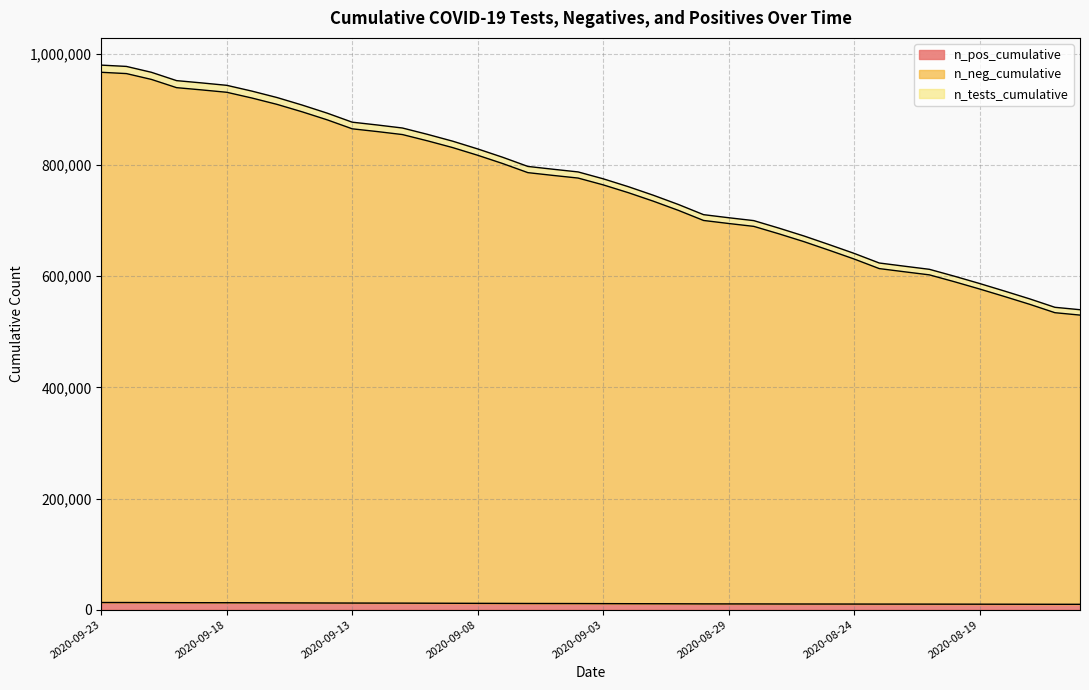

What is the label of the 26th point from the right?

2020-09-09